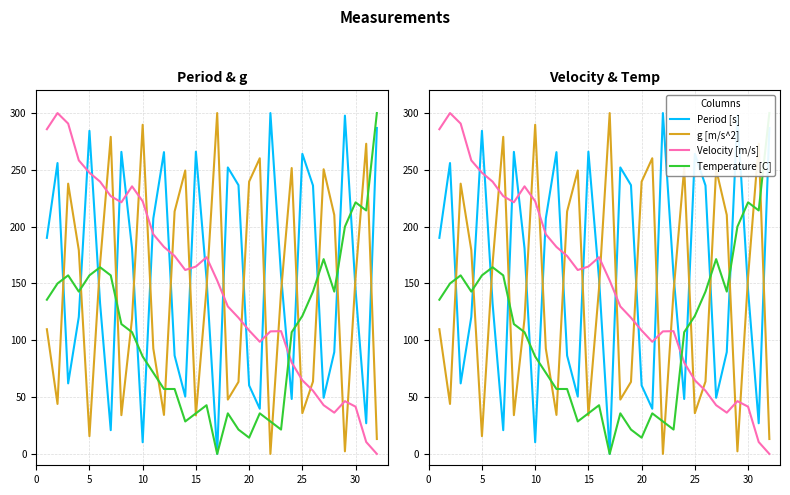

Reading right to left, what are all the values shown in this chart?

Period [s]: 286.9	27.0	144.2	297.7	89.7	49.4	236.2	264.1	48.4	157.2	300.0	39.8	60.3	236.5	252.1	0.0	154.1	266.0	50.5	86.5	265.6	207.2	10.3	181.0	265.9	20.9	132.4	284.4	120.6	62.1	256.0	190.2
g [m/s^2]: 13.1	273.0	155.7	2.3	210.3	250.5	63.7	35.8	251.6	142.7	0.0	260.2	239.7	63.4	47.8	300.0	145.9	33.9	249.4	213.4	34.3	92.7	289.7	119.0	34.1	279.1	167.5	15.6	179.4	237.9	44.0	109.7
Velocity [m/s]: 0.0	10.5	41.6	46.5	36.3	42.9	55.6	64.8	80.4	108.1	107.8	98.7	108.6	119.9	129.8	152.6	173.1	164.9	161.9	174.2	182.2	193.3	222.4	235.5	221.5	226.9	239.6	247.5	258.4	290.7	300.0	285.8
Temperature [C]: 300.0	214.3	221.4	200.0	142.9	171.4	142.9	121.4	107.1	21.4	28.6	35.7	14.3	21.4	35.7	0.0	42.9	35.7	28.6	57.1	57.1	71.4	85.7	107.1	114.3	157.1	164.3	157.1	142.9	157.1	150.0	135.7